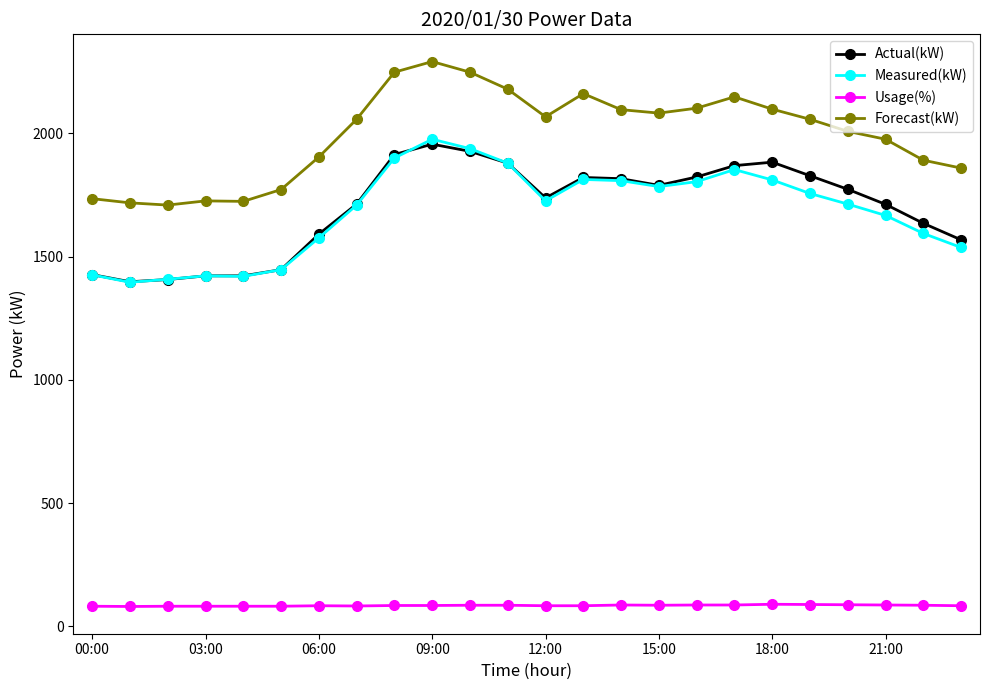

What is the maximum value for Measured(kW)?

1976